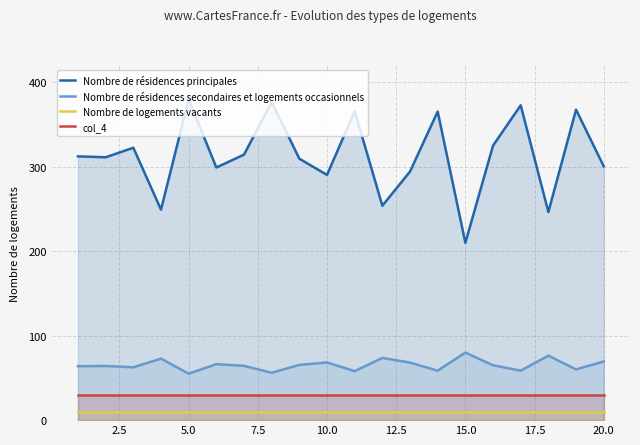

Rank the series by their maximum value, from highest to lowest.

Nombre de résidences principales, Nombre de résidences secondaires et logements occasionnels, col_4, Nombre de logements vacants